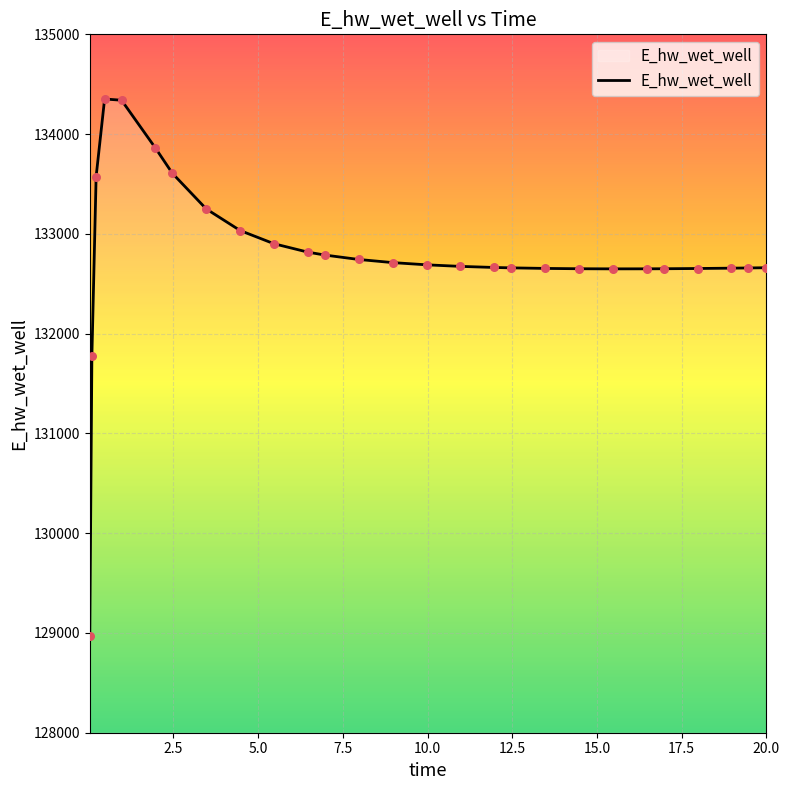

What is the minimum value shown in the chart?

128967.5